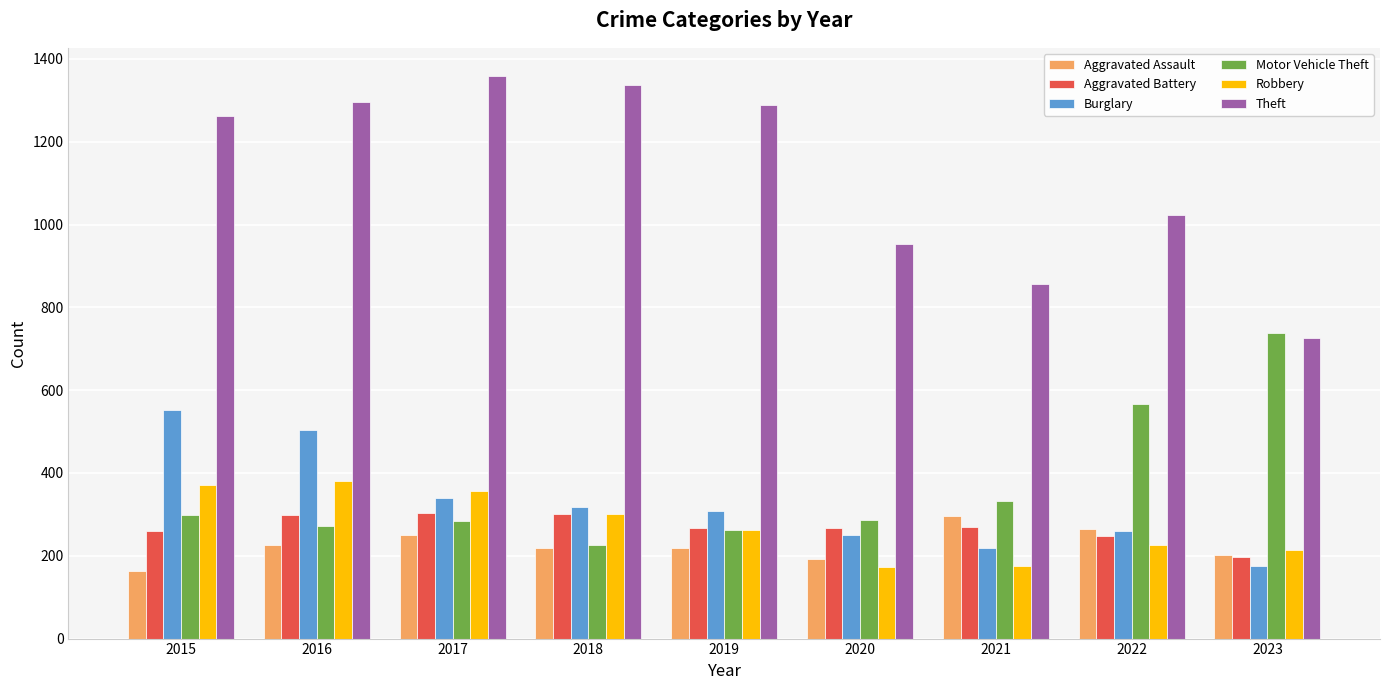

What is the maximum value for Robbery?

381